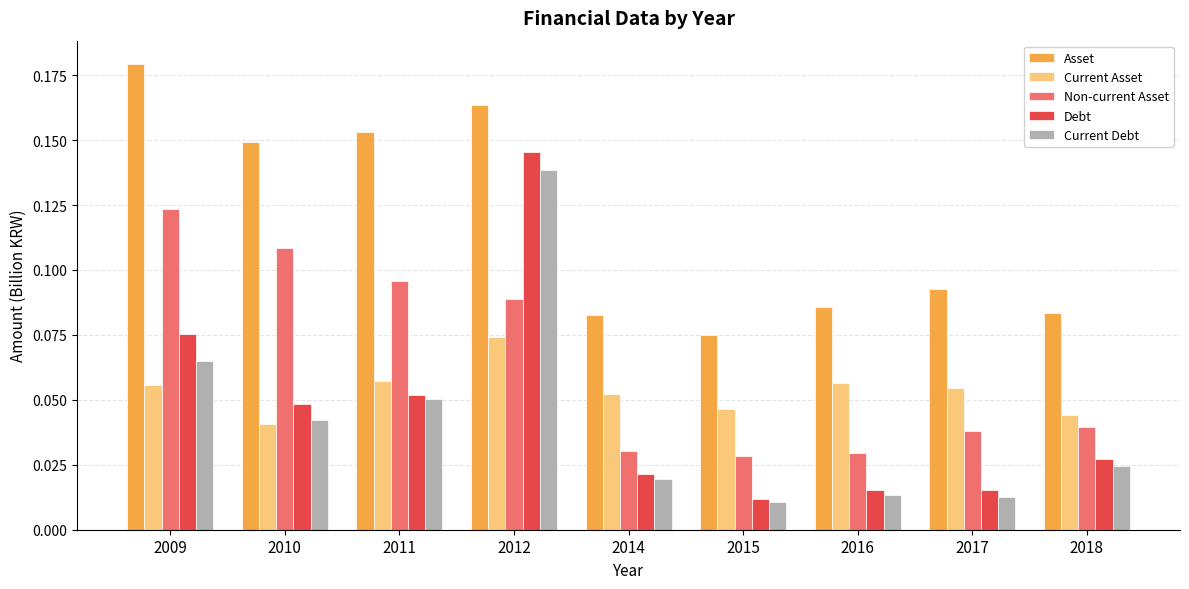

Which series has the largest range (max minus min)?

Debt